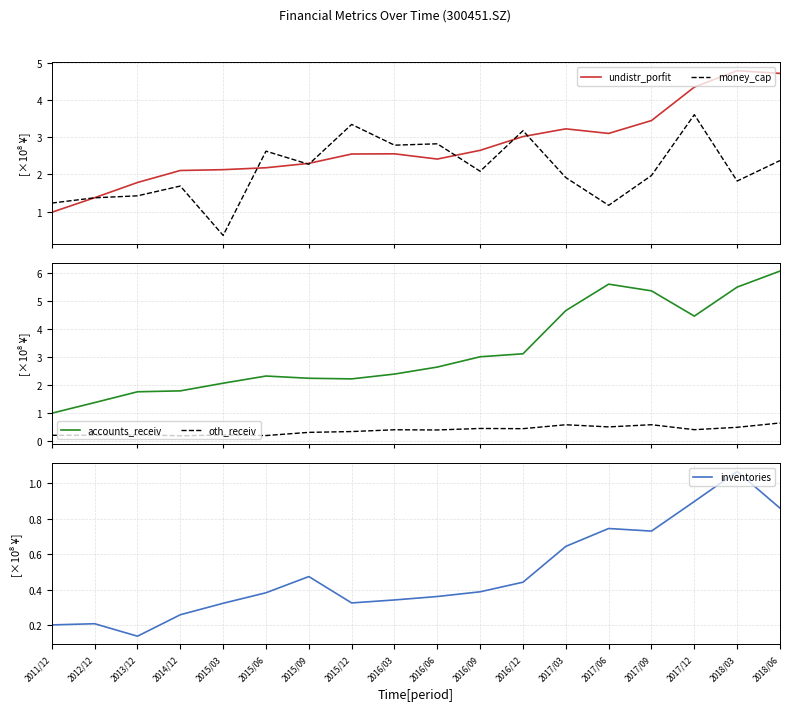

How many interior local peaks does the inventories series have?

4